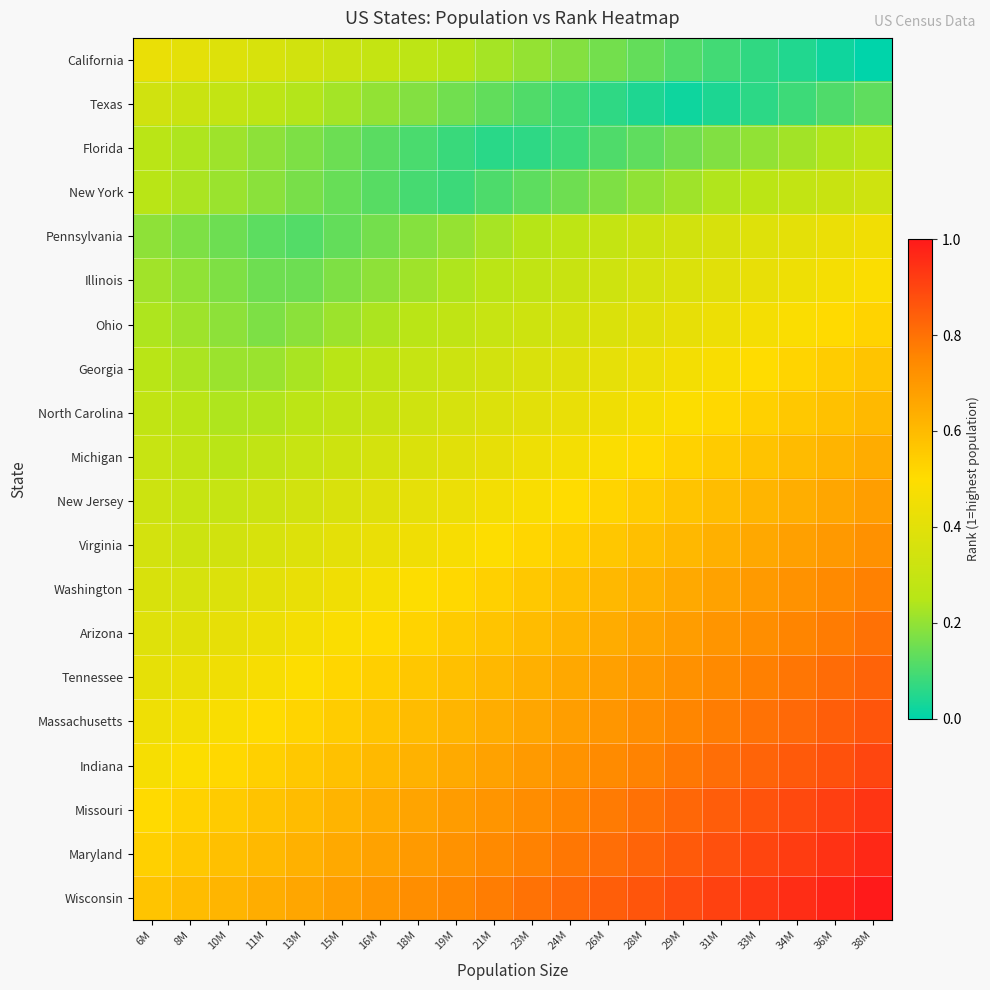

Reading right to left, transcribe all the data shown in this chart.

California: 38M=0.0	36M=0.0	34M=0.0	33M=0.1	31M=0.1	29M=0.1	28M=0.1	26M=0.2	24M=0.2	23M=0.2	21M=0.2	19M=0.2	18M=0.3	16M=0.3	15M=0.3	13M=0.3	11M=0.4	10M=0.4	8M=0.4	6M=0.4
Texas: 38M=0.1	36M=0.1	34M=0.1	33M=0.1	31M=0.0	29M=0.0	28M=0.0	26M=0.1	24M=0.1	23M=0.1	21M=0.1	19M=0.2	18M=0.2	16M=0.2	15M=0.2	13M=0.2	11M=0.3	10M=0.3	8M=0.3	6M=0.3
Florida: 38M=0.3	36M=0.2	34M=0.2	33M=0.2	31M=0.2	29M=0.2	28M=0.1	26M=0.1	24M=0.1	23M=0.1	21M=0.1	19M=0.1	18M=0.1	16M=0.1	15M=0.1	13M=0.2	11M=0.2	10M=0.2	8M=0.2	6M=0.3
New York: 38M=0.3	36M=0.3	34M=0.3	33M=0.3	31M=0.2	29M=0.2	28M=0.2	26M=0.2	24M=0.2	23M=0.1	21M=0.1	19M=0.1	18M=0.1	16M=0.1	15M=0.1	13M=0.2	11M=0.2	10M=0.2	8M=0.2	6M=0.3
Pennsylvania: 38M=0.5	36M=0.4	34M=0.4	33M=0.4	31M=0.4	29M=0.3	28M=0.3	26M=0.3	24M=0.3	23M=0.2	21M=0.2	19M=0.2	18M=0.2	16M=0.2	15M=0.1	13M=0.1	11M=0.1	10M=0.1	8M=0.2	6M=0.2
Illinois: 38M=0.5	36M=0.5	34M=0.4	33M=0.4	31M=0.4	29M=0.4	28M=0.4	26M=0.3	24M=0.3	23M=0.3	21M=0.3	19M=0.2	18M=0.2	16M=0.2	15M=0.2	13M=0.1	11M=0.2	10M=0.2	8M=0.2	6M=0.2
Ohio: 38M=0.5	36M=0.5	34M=0.5	33M=0.5	31M=0.4	29M=0.4	28M=0.4	26M=0.4	24M=0.3	23M=0.3	21M=0.3	19M=0.3	18M=0.3	16M=0.2	15M=0.2	13M=0.2	11M=0.2	10M=0.2	8M=0.2	6M=0.2
Georgia: 38M=0.6	36M=0.5	34M=0.5	33M=0.5	31M=0.5	29M=0.5	28M=0.4	26M=0.4	24M=0.4	23M=0.4	21M=0.3	19M=0.3	18M=0.3	16M=0.3	15M=0.3	13M=0.2	11M=0.2	10M=0.2	8M=0.2	6M=0.3
North Carolina: 38M=0.6	36M=0.6	34M=0.6	33M=0.5	31M=0.5	29M=0.5	28M=0.5	26M=0.4	24M=0.4	23M=0.4	21M=0.4	19M=0.4	18M=0.3	16M=0.3	15M=0.3	13M=0.3	11M=0.2	10M=0.2	8M=0.3	6M=0.3
Michigan: 38M=0.6	36M=0.6	34M=0.6	33M=0.6	31M=0.6	29M=0.5	28M=0.5	26M=0.5	24M=0.5	23M=0.4	21M=0.4	19M=0.4	18M=0.4	16M=0.3	15M=0.3	13M=0.3	11M=0.3	10M=0.3	8M=0.3	6M=0.3
New Jersey: 38M=0.7	36M=0.7	34M=0.6	33M=0.6	31M=0.6	29M=0.6	28M=0.5	26M=0.5	24M=0.5	23M=0.5	21M=0.5	19M=0.4	18M=0.4	16M=0.4	15M=0.4	13M=0.3	11M=0.3	10M=0.3	8M=0.3	6M=0.3
Virginia: 38M=0.7	36M=0.7	34M=0.7	33M=0.7	31M=0.6	29M=0.6	28M=0.6	26M=0.6	24M=0.5	23M=0.5	21M=0.5	19M=0.5	18M=0.5	16M=0.4	15M=0.4	13M=0.4	11M=0.4	10M=0.3	8M=0.3	6M=0.3
Washington: 38M=0.8	36M=0.7	34M=0.7	33M=0.7	31M=0.7	29M=0.7	28M=0.6	26M=0.6	24M=0.6	23M=0.6	21M=0.5	19M=0.5	18M=0.5	16M=0.5	15M=0.4	13M=0.4	11M=0.4	10M=0.4	8M=0.4	6M=0.4
Arizona: 38M=0.8	36M=0.8	34M=0.8	33M=0.7	31M=0.7	29M=0.7	28M=0.7	26M=0.6	24M=0.6	23M=0.6	21M=0.6	19M=0.6	18M=0.5	16M=0.5	15M=0.5	13M=0.5	11M=0.4	10M=0.4	8M=0.4	6M=0.4
Tennessee: 38M=0.8	36M=0.8	34M=0.8	33M=0.8	31M=0.7	29M=0.7	28M=0.7	26M=0.7	24M=0.7	23M=0.6	21M=0.6	19M=0.6	18M=0.6	16M=0.5	15M=0.5	13M=0.5	11M=0.5	10M=0.5	8M=0.4	6M=0.4
Massachusetts: 38M=0.9	36M=0.8	34M=0.8	33M=0.8	31M=0.8	29M=0.8	28M=0.7	26M=0.7	24M=0.7	23M=0.7	21M=0.6	19M=0.6	18M=0.6	16M=0.6	15M=0.5	13M=0.5	11M=0.5	10M=0.5	8M=0.5	6M=0.4
Indiana: 38M=0.9	36M=0.9	34M=0.9	33M=0.8	31M=0.8	29M=0.8	28M=0.8	26M=0.7	24M=0.7	23M=0.7	21M=0.7	19M=0.6	18M=0.6	16M=0.6	15M=0.6	13M=0.6	11M=0.5	10M=0.5	8M=0.5	6M=0.5
Missouri: 38M=0.9	36M=0.9	34M=0.9	33M=0.9	31M=0.8	29M=0.8	28M=0.8	26M=0.8	24M=0.8	23M=0.7	21M=0.7	19M=0.7	18M=0.7	16M=0.6	15M=0.6	13M=0.6	11M=0.6	10M=0.6	8M=0.5	6M=0.5
Maryland: 38M=1.0	36M=0.9	34M=0.9	33M=0.9	31M=0.9	29M=0.9	28M=0.8	26M=0.8	24M=0.8	23M=0.8	21M=0.7	19M=0.7	18M=0.7	16M=0.7	15M=0.7	13M=0.6	11M=0.6	10M=0.6	8M=0.6	6M=0.5
Wisconsin: 38M=1.0	36M=1.0	34M=1.0	33M=0.9	31M=0.9	29M=0.9	28M=0.9	26M=0.8	24M=0.8	23M=0.8	21M=0.8	19M=0.8	18M=0.7	16M=0.7	15M=0.7	13M=0.7	11M=0.6	10M=0.6	8M=0.6	6M=0.6